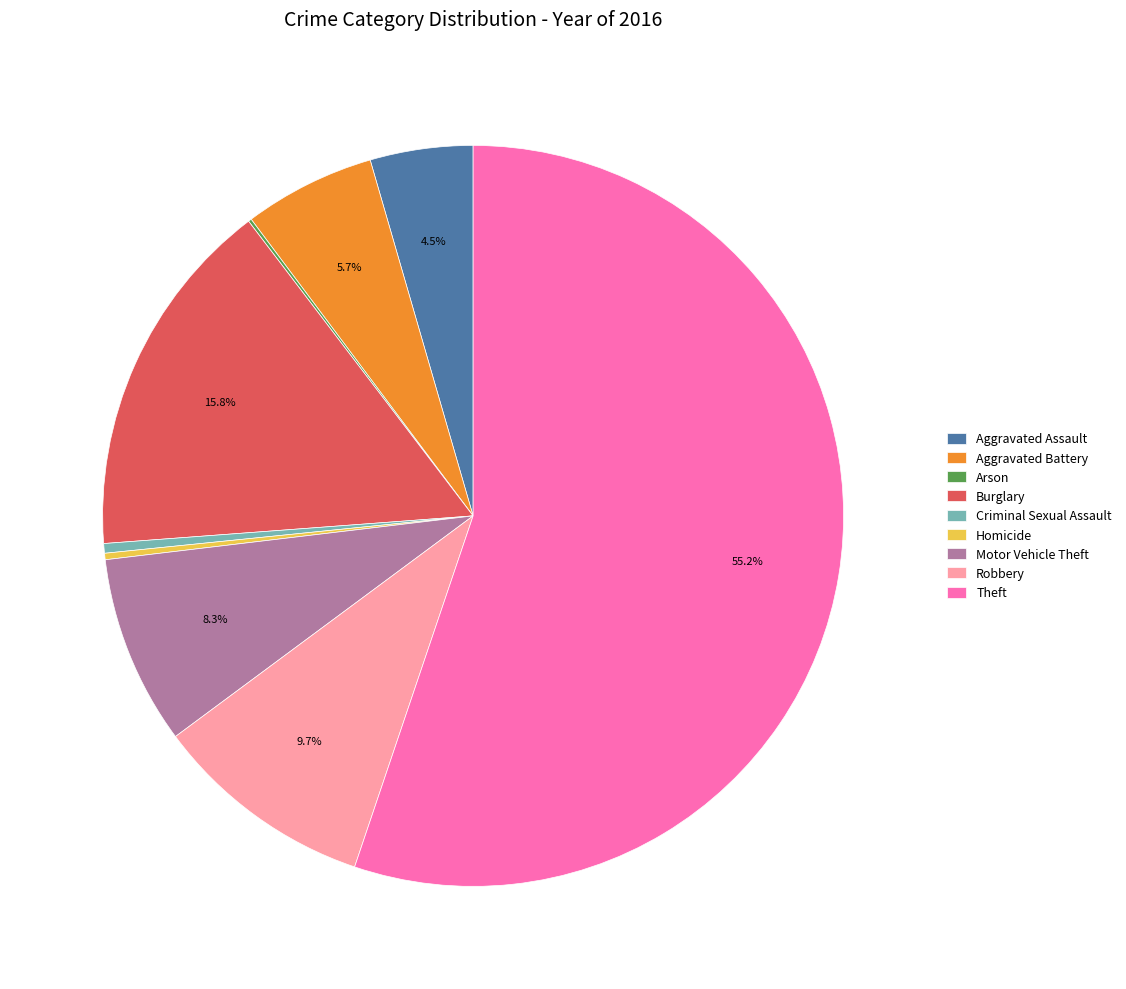

Which has a higher value, Motor Vehicle Theft or Aggravated Assault?

Motor Vehicle Theft